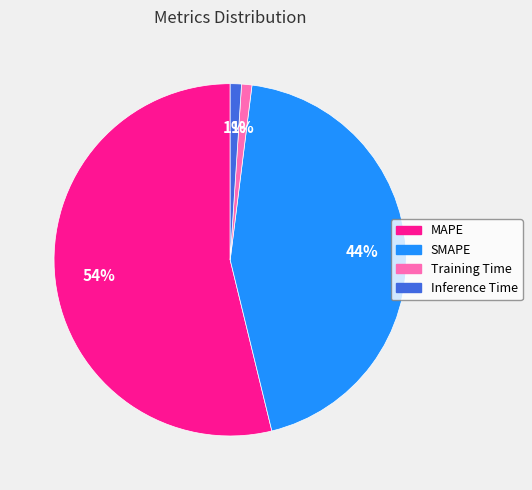

How many slices are in this pie chart?

4